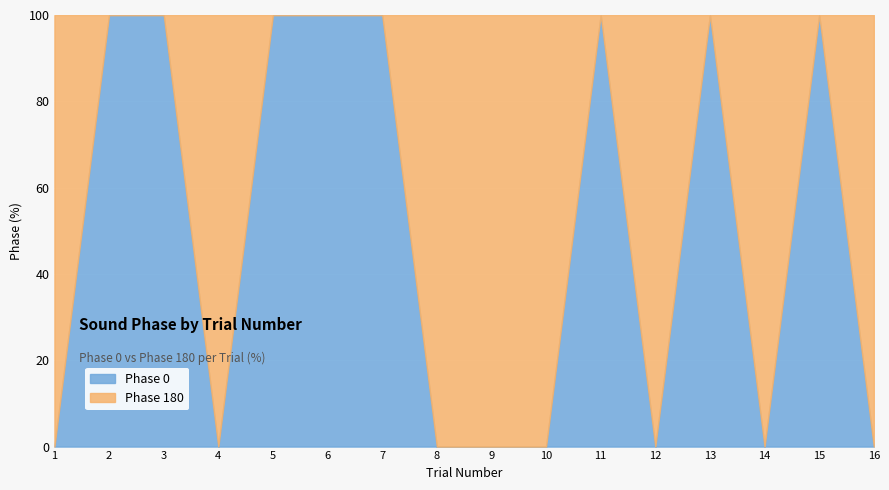

The value of Phase 0 at 8 is 51. True or false?

False